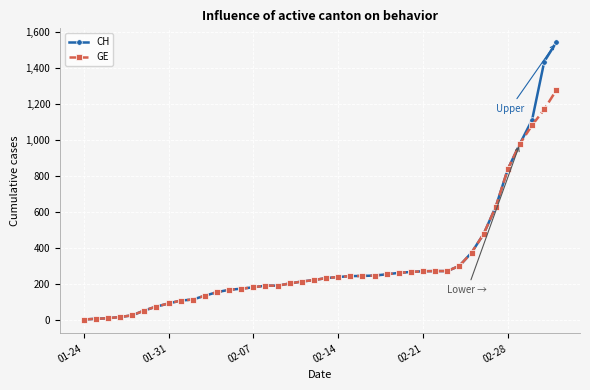

List the series in order of their peak value, lowest first.

GE, CH